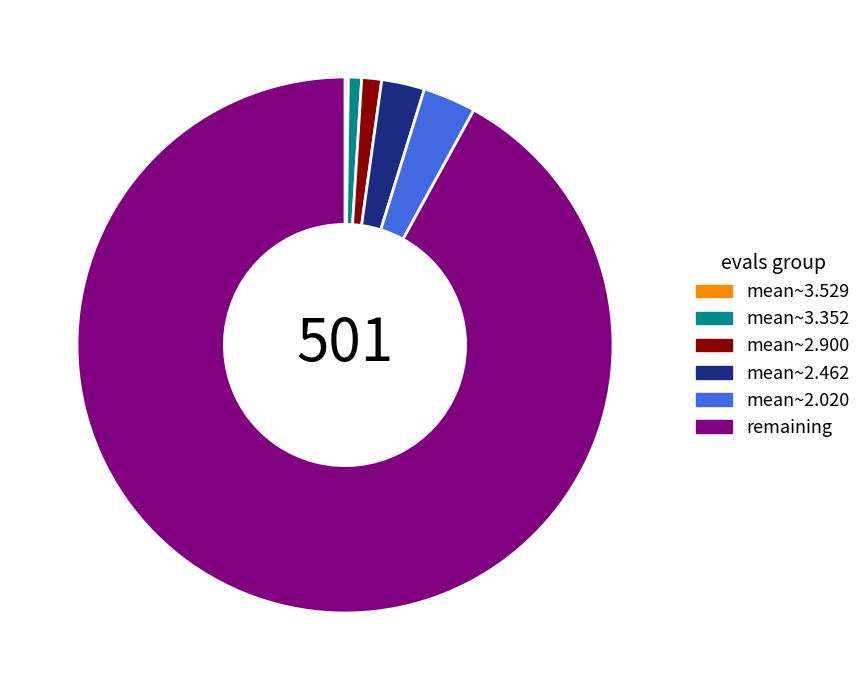

Is there a majority slice in this chart?

Yes